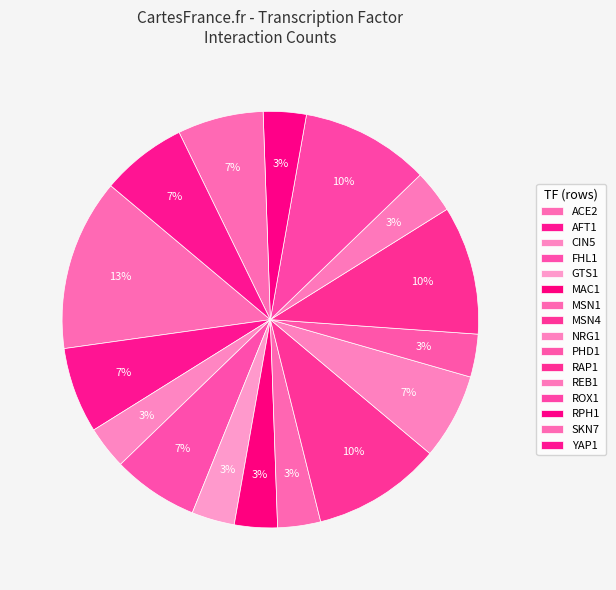

How many slices are in this pie chart?

16